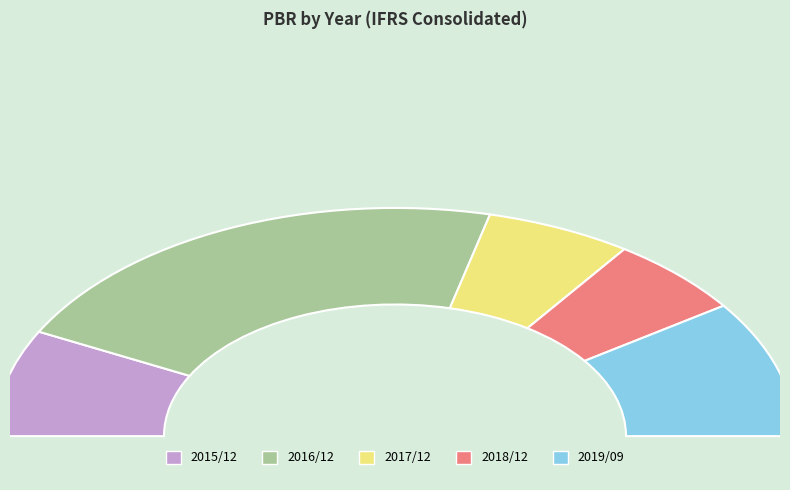

What is the change in value from 2017/12 to 2019/09?

+1.2